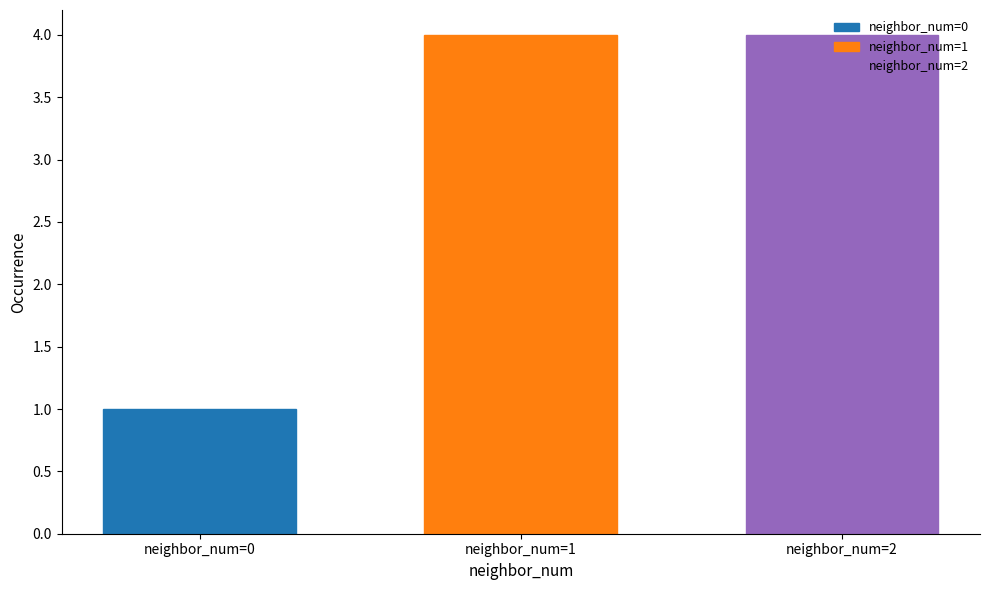

What is the difference between the maximum and minimum values?

3